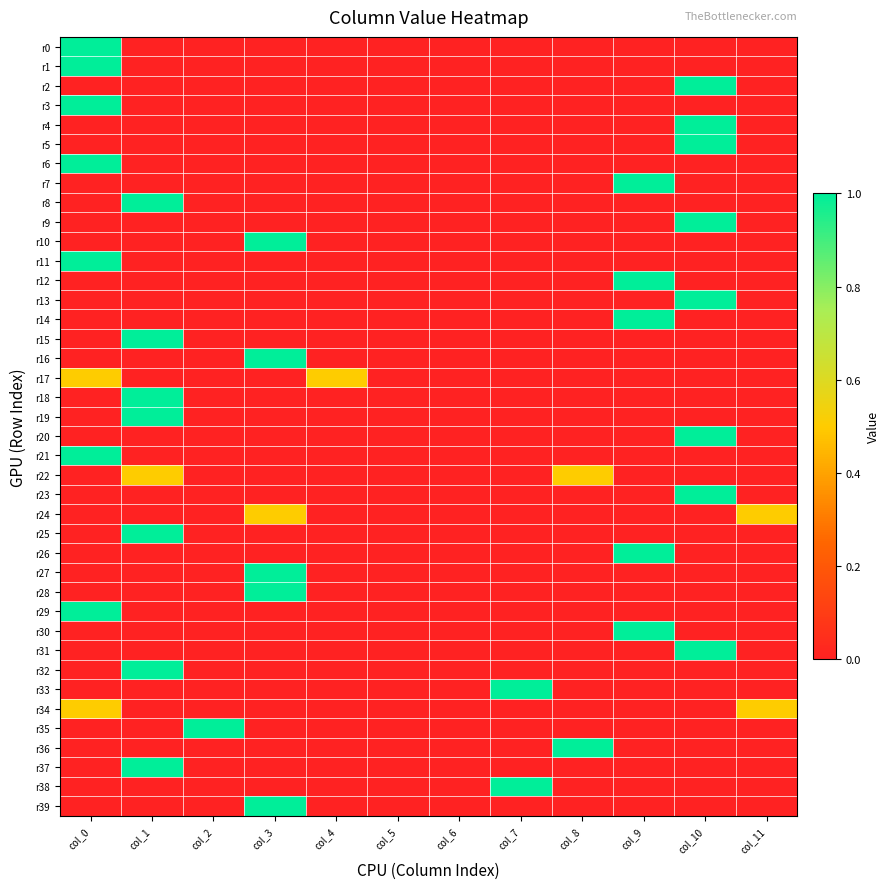

Which series has the largest range (max minus min)?

r0